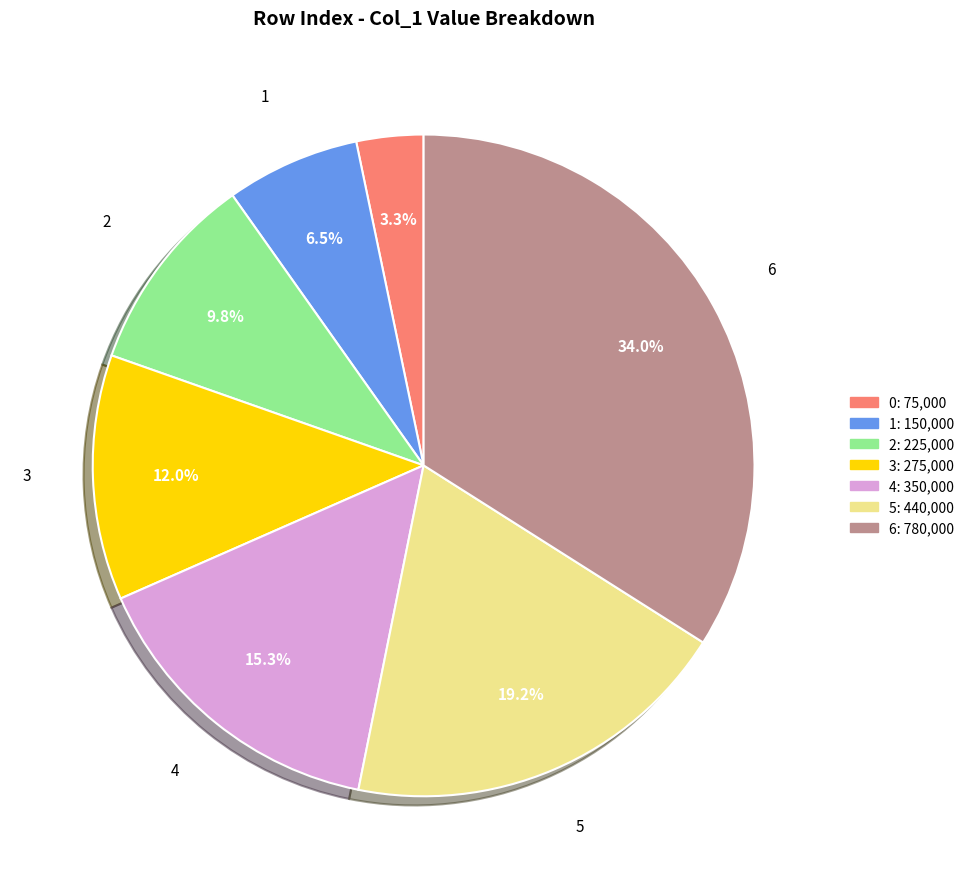

How many segments does this pie chart have?

7